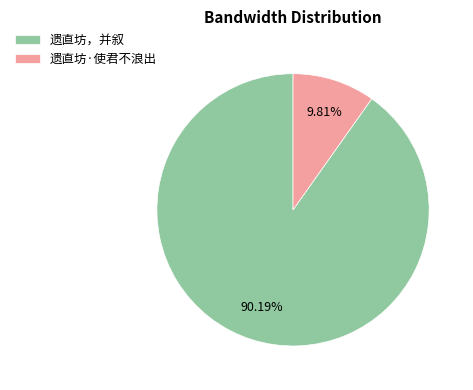

To the nearest percent, what is the difference between the 遗直坊·使君不浪出 and 遗直坊，并叙 slice percentages?

80%